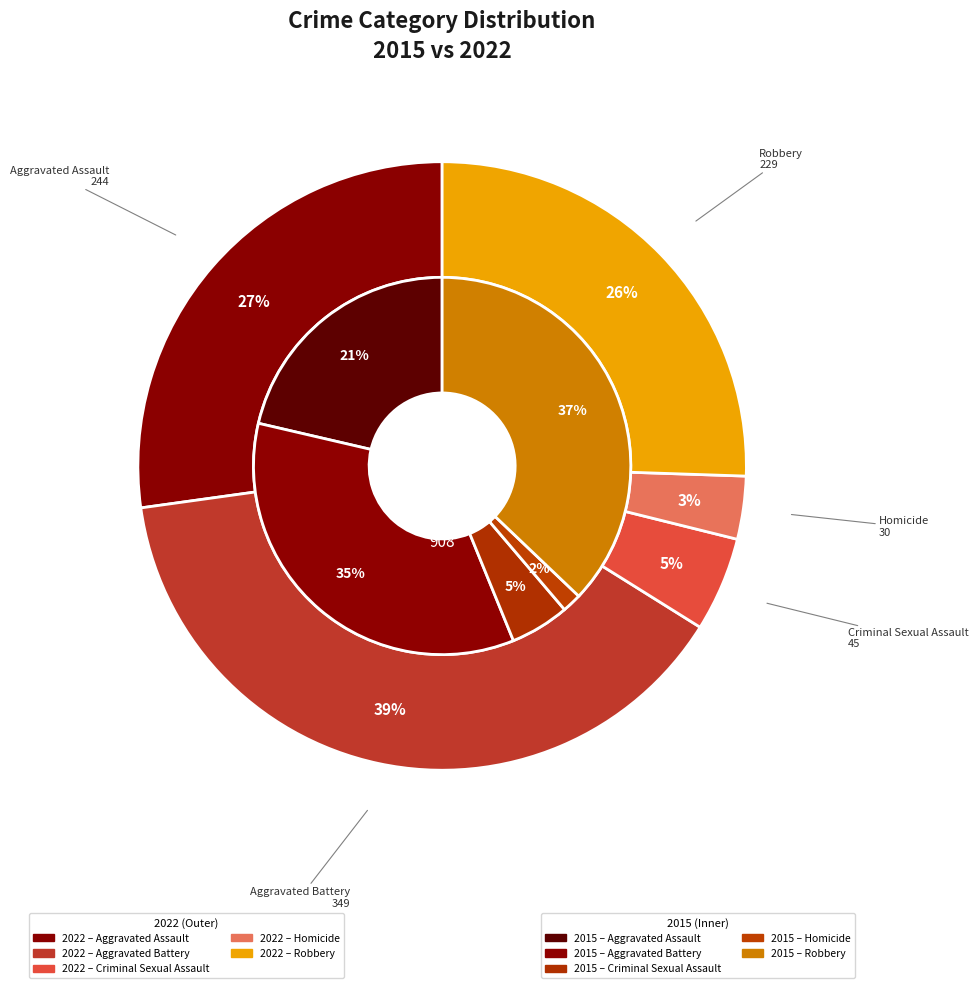

Count the number of slices in the pie.

5